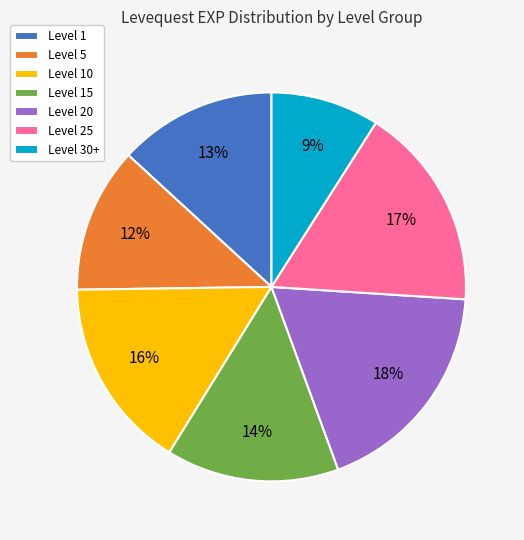

Combined, do Level 15 and Level 25 account for over 50%?

No